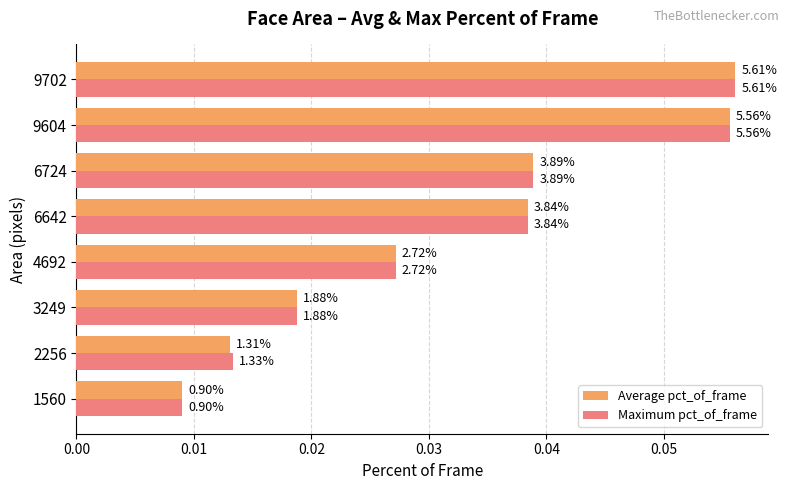

What are all the series names shown in the legend?

Average pct_of_frame, Maximum pct_of_frame